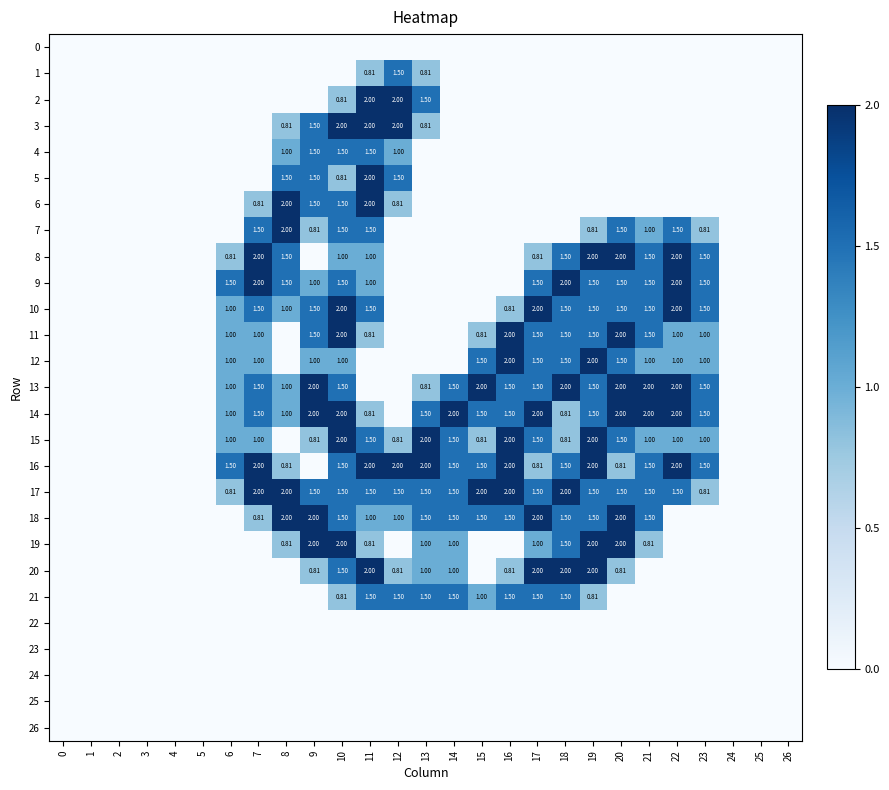

What is the average value of the 18 series?

0.8